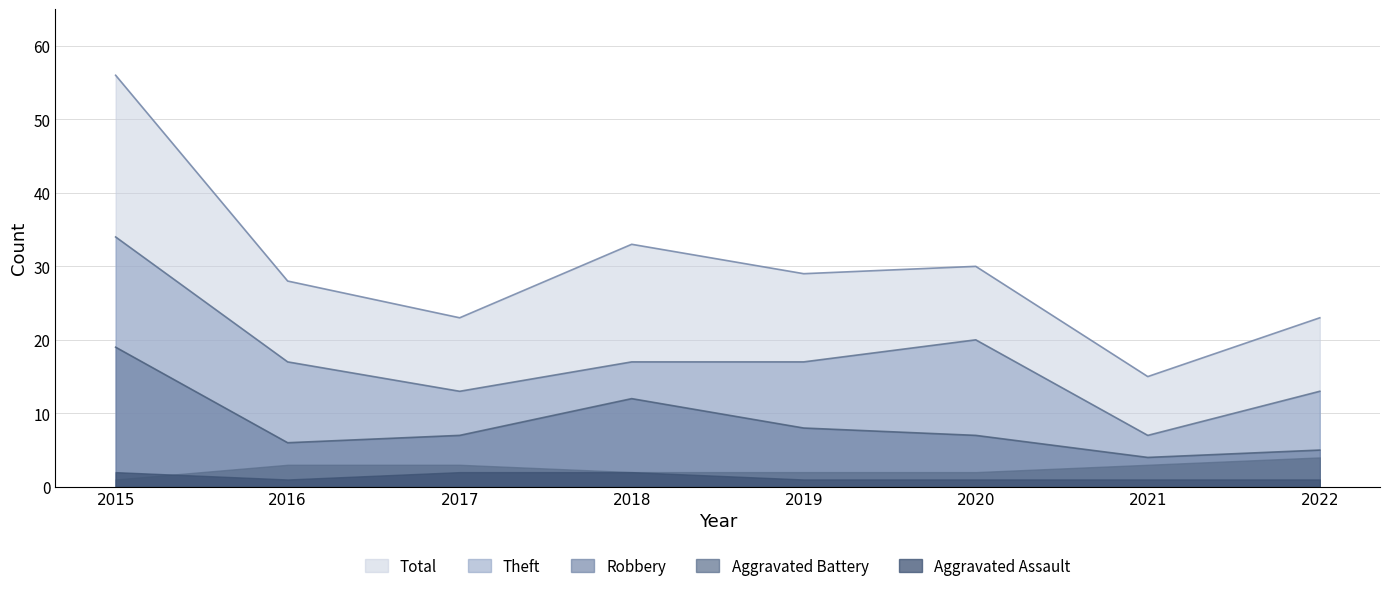

True or false: Theft has a value of 13 at 2017.

True